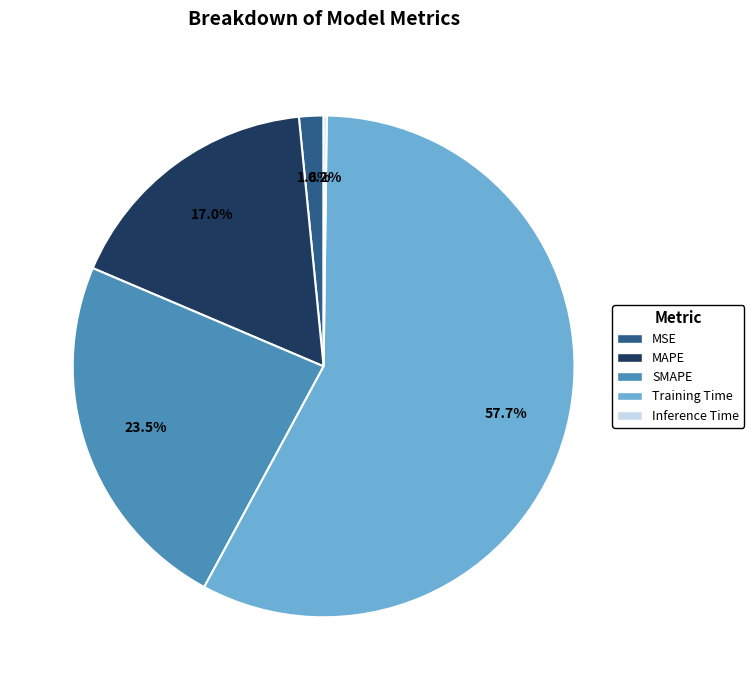

Which category accounts for the majority?

Training Time